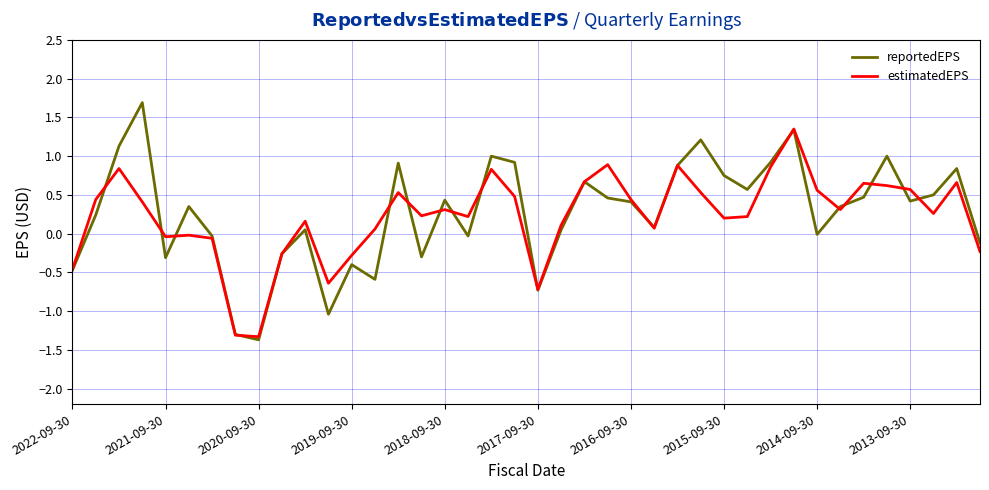

List the series in order of their overall mean, lowest first.

estimatedEPS, reportedEPS